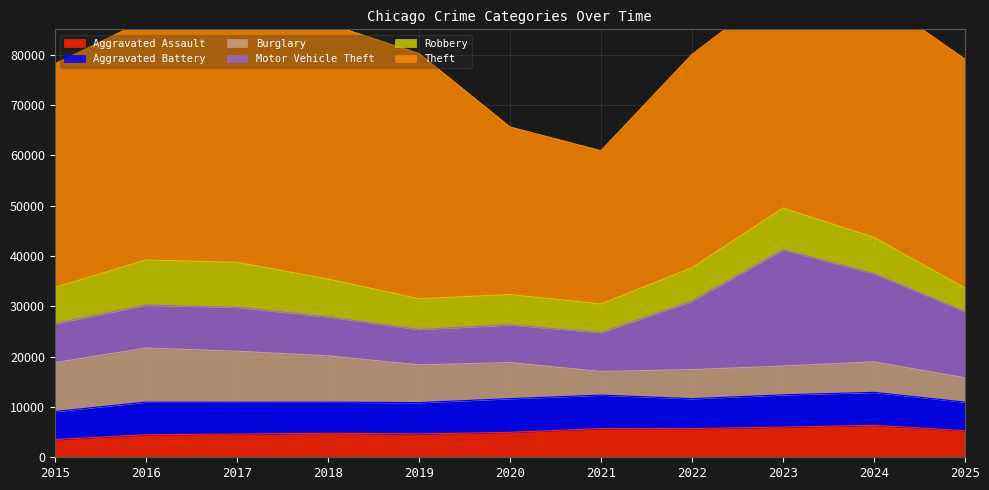

Read the Robbery value at 2015.

7187